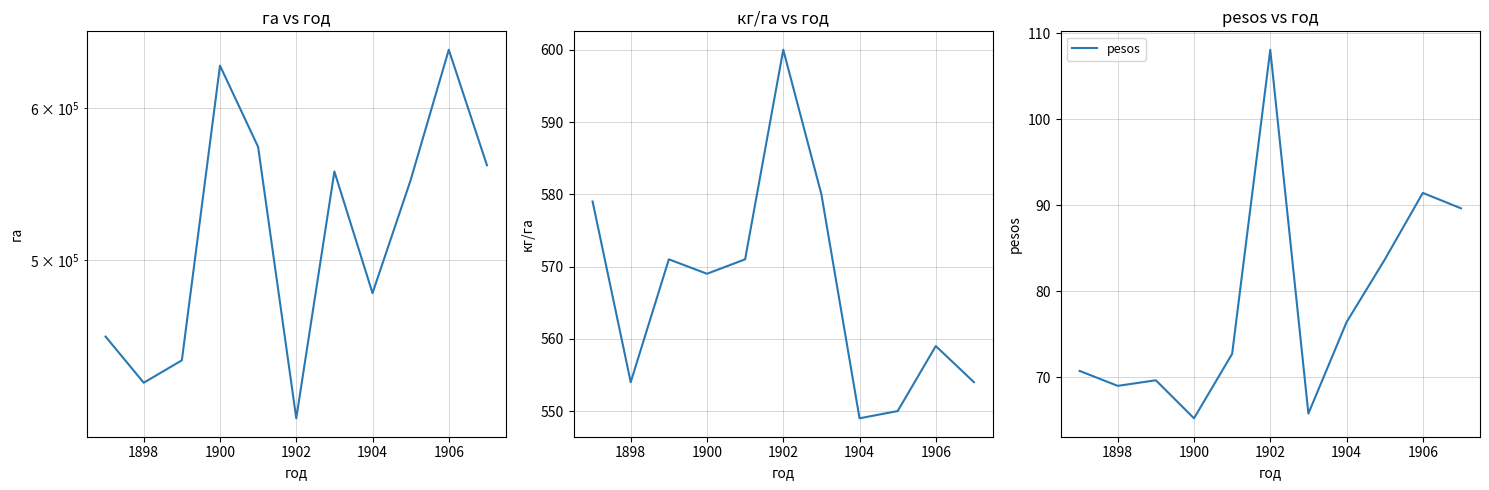

What is the difference between the second highest and second lowest values in the га series?

199937.0